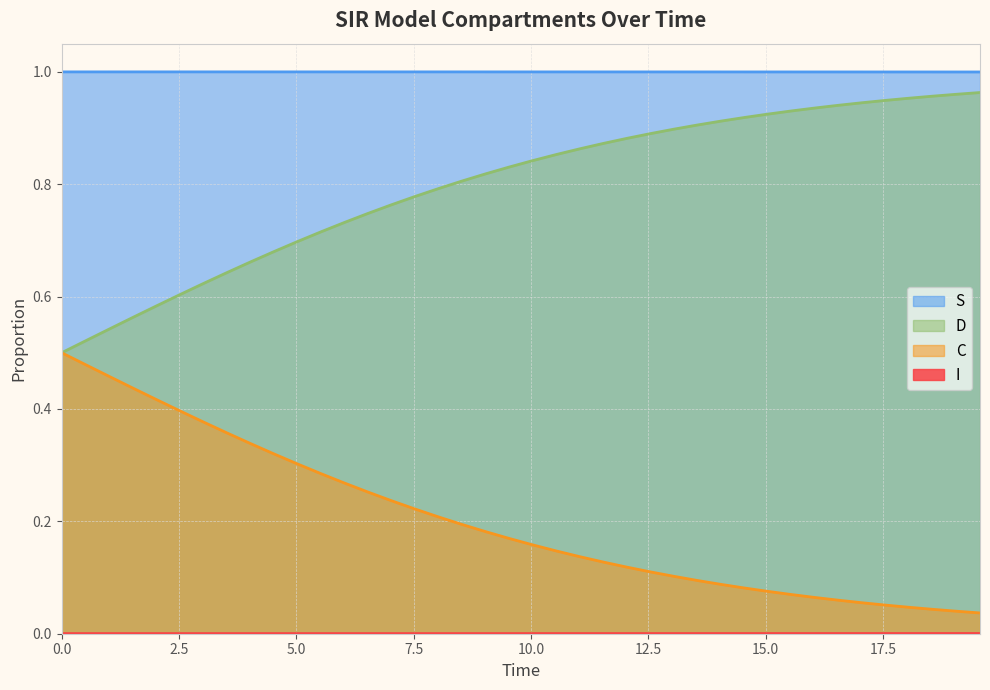

True or false: D and S cross at least once.

False